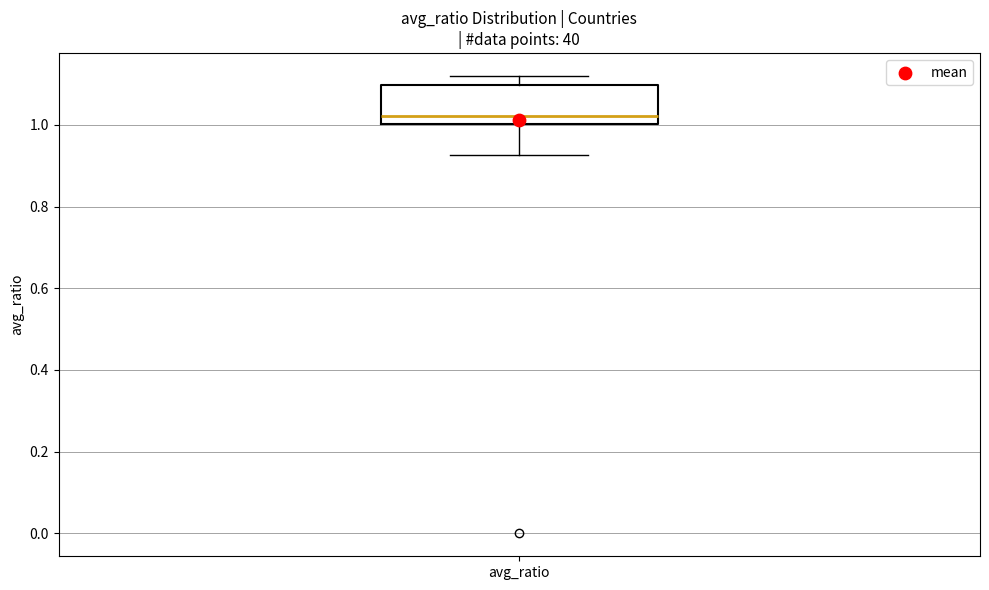

Where is the lower edge of the box for avg_ratio on the y-axis? The values are not printed on the chart, so give them approximately, as read against the axis.

1.00